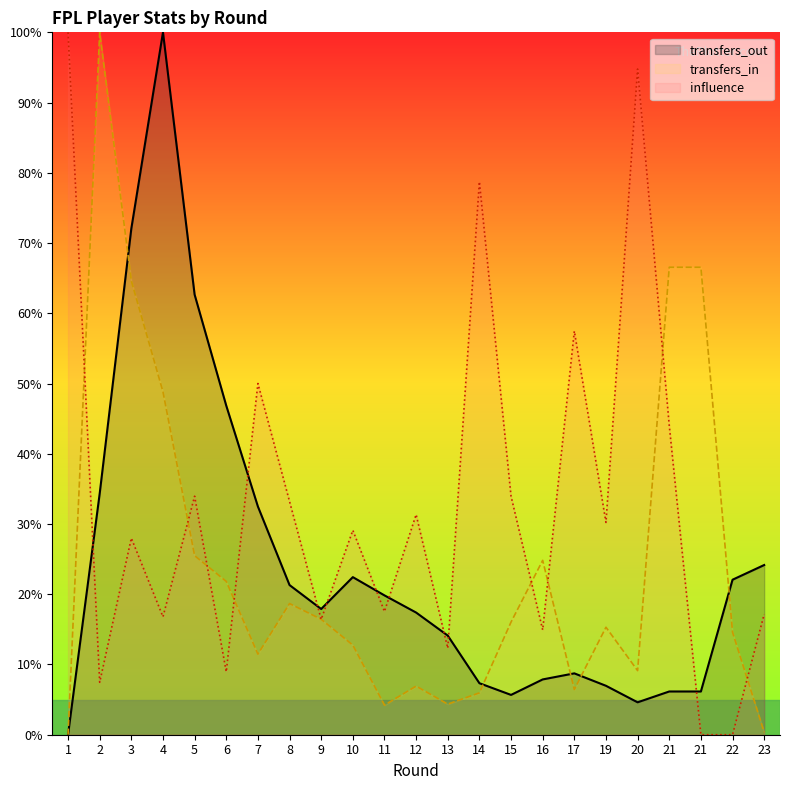

In influence, how many points are lower than both neighbors (excluding endpoints)?

8